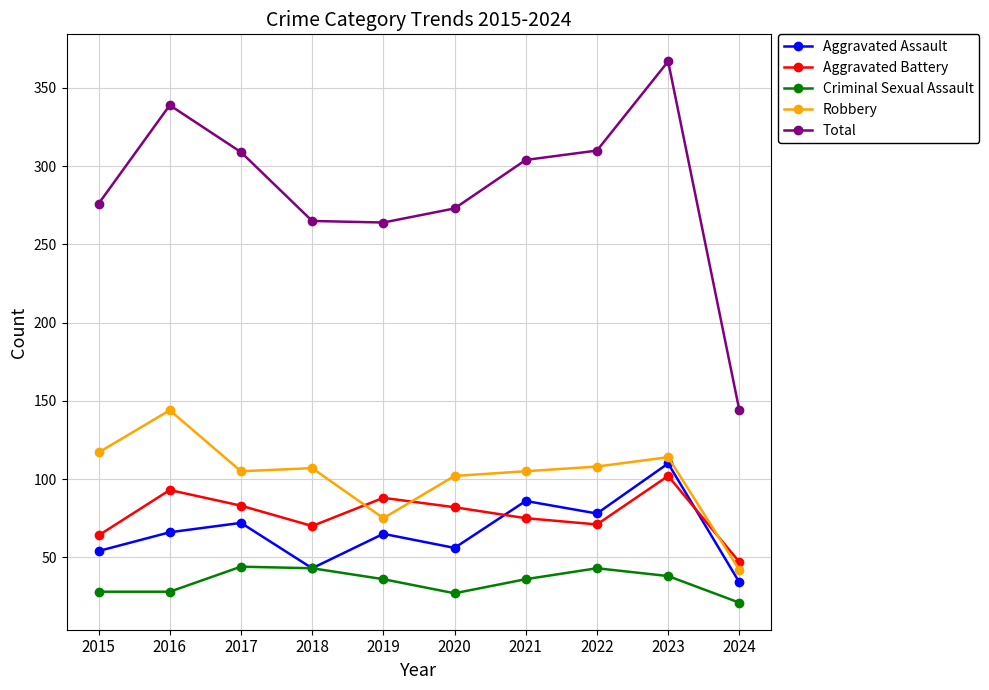

At which category is the sum across all series the highest?

2023